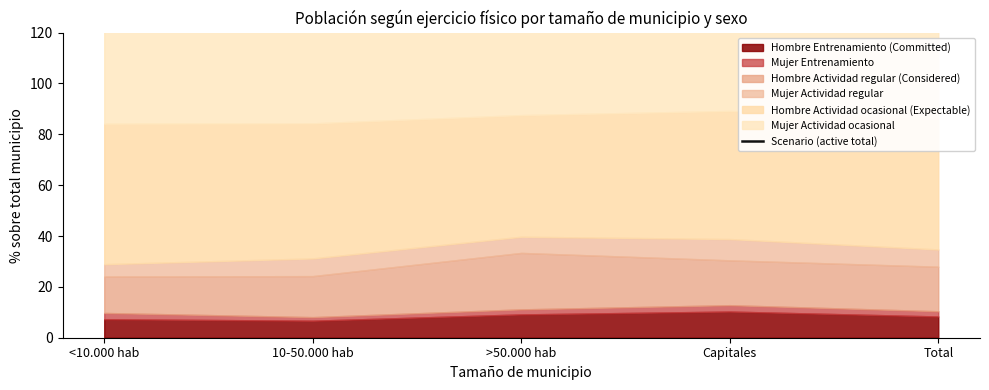

True or false: the data shows 152.8 at >50.000 hab.

True